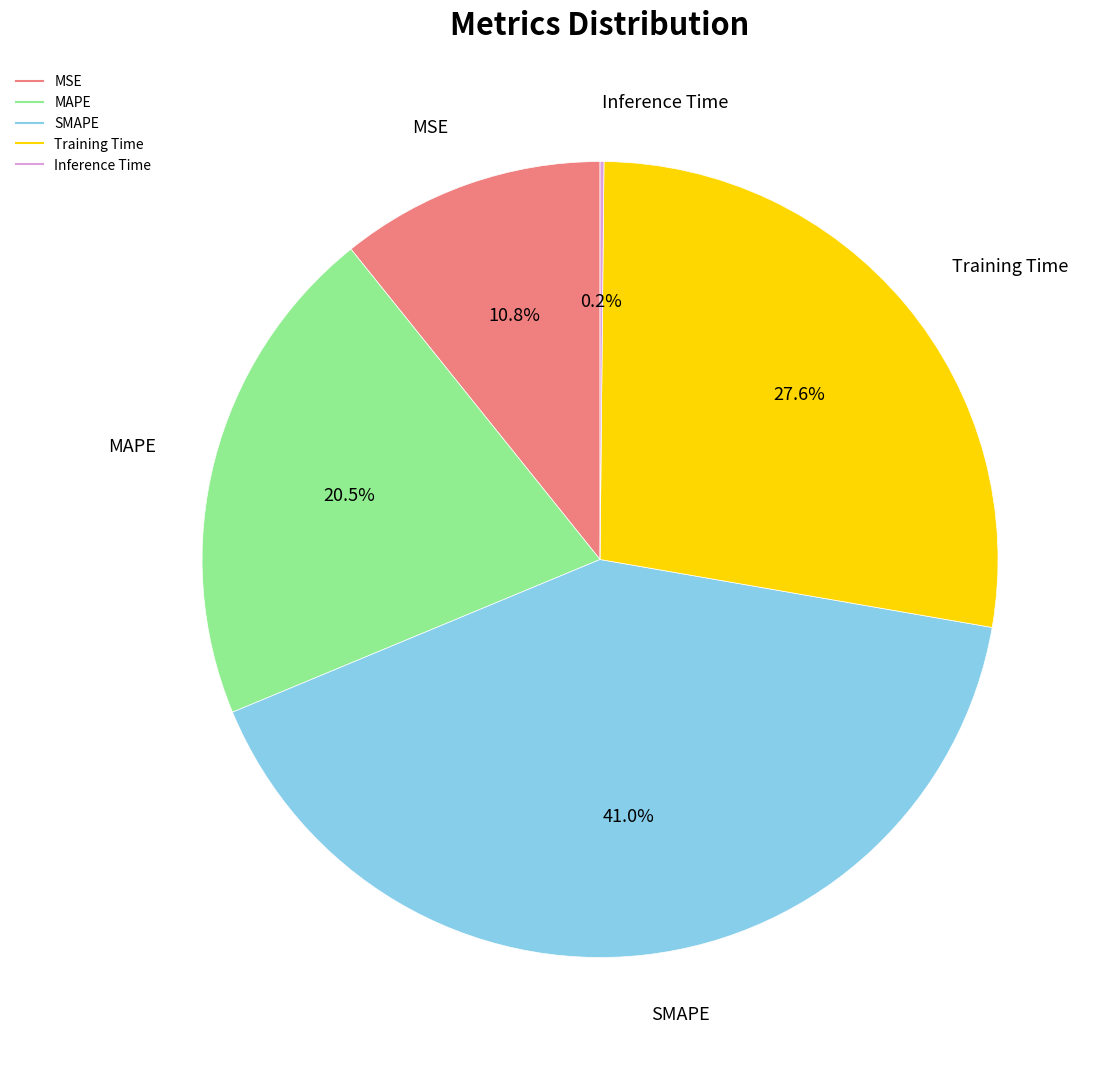

To the nearest percent, what is the difference between the MSE and Training Time slice percentages?

17%